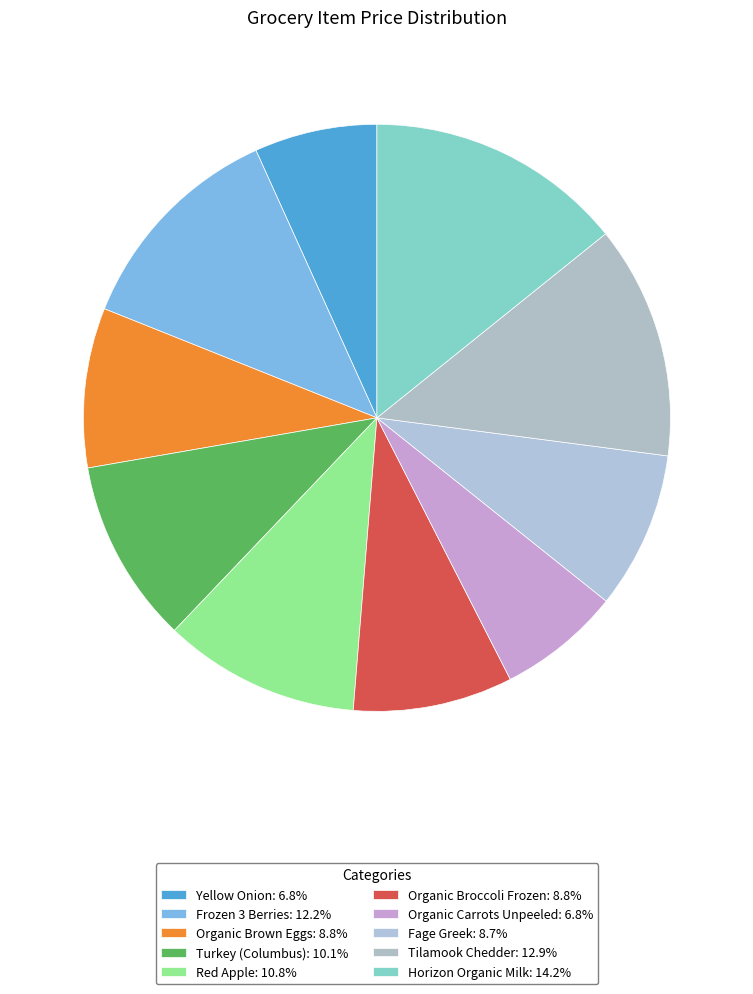

To the nearest percent, what is the combined percentage of Horizon Organic Milk and Tilamook Chedder?

27%